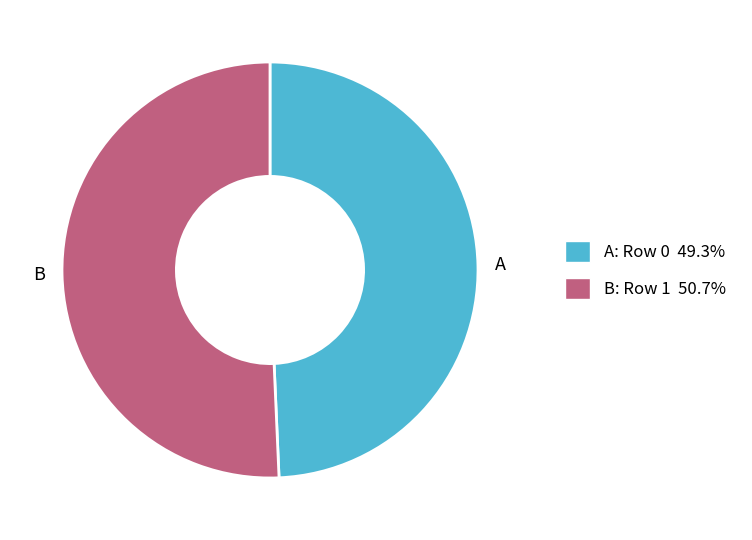

Does any single category account for the majority?

Yes